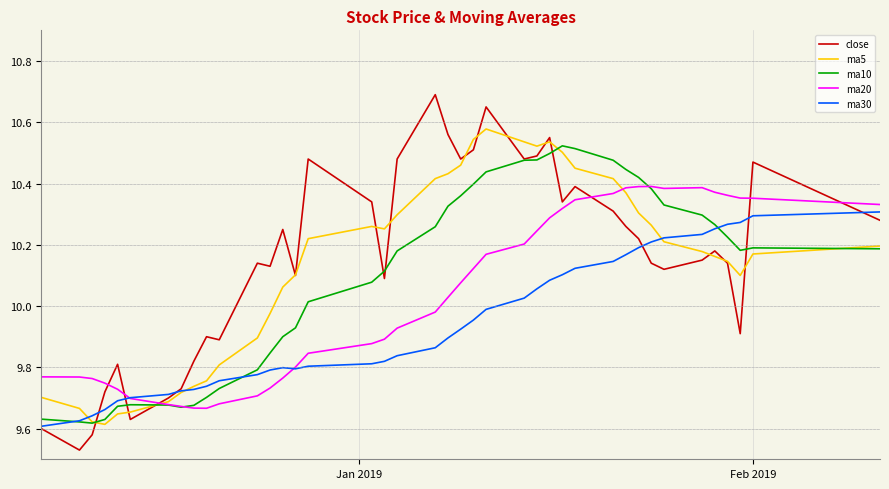

How many lines are shown in the chart?

5